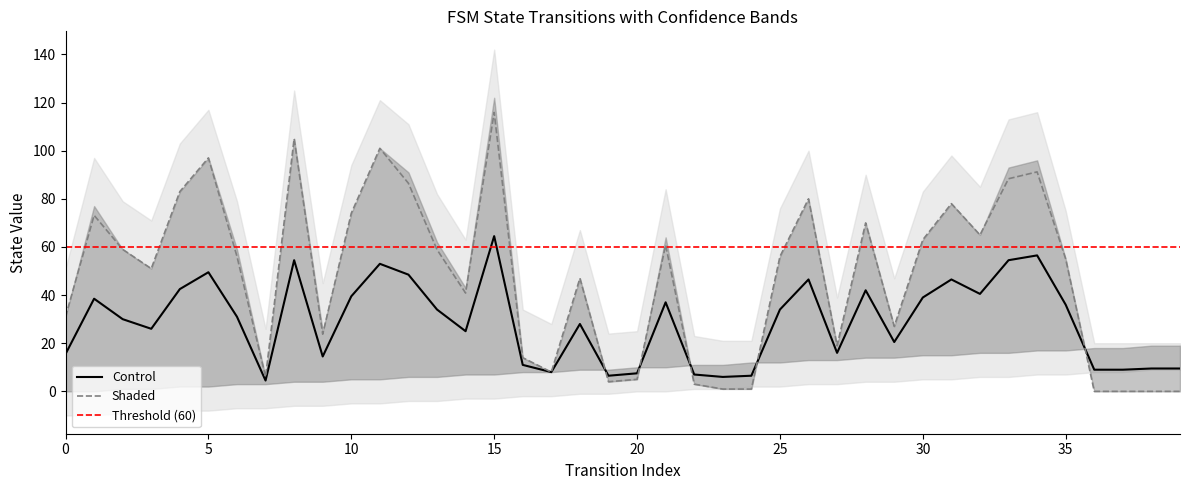

Is it true that destination_state equals 29 at 31?

False